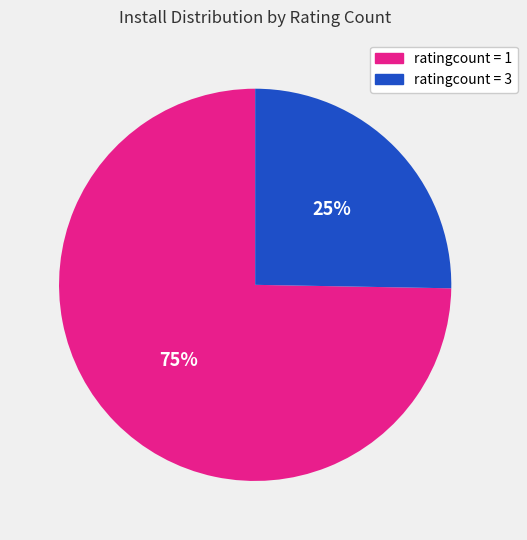

Does any single category account for the majority?

Yes